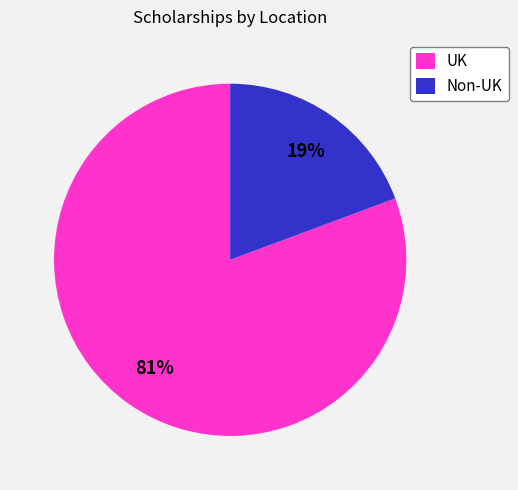

Which has a higher value, Non-UK or UK?

UK